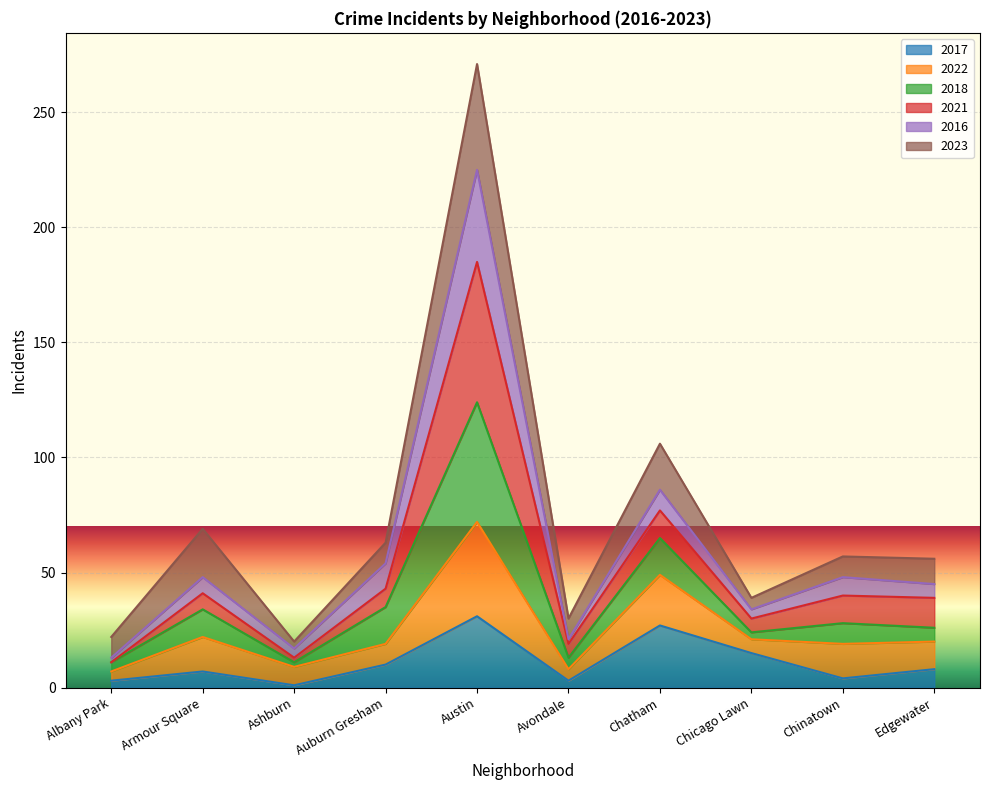

Where is 2016 nearest to the value 119?

Chatham